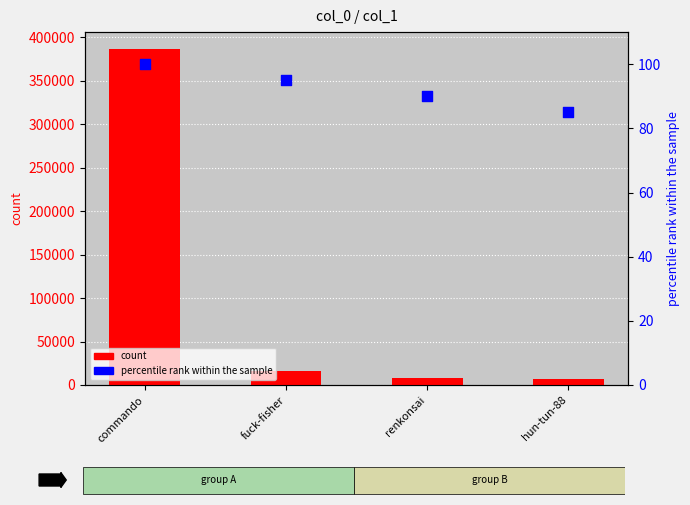

What is the total value across all series at fuck-fisher?

16395